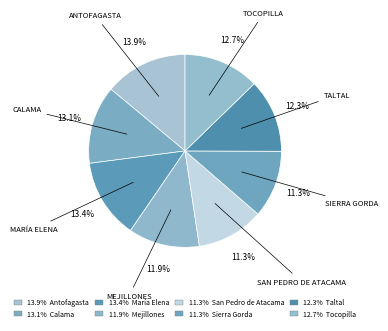

How many segments does this pie chart have?

8